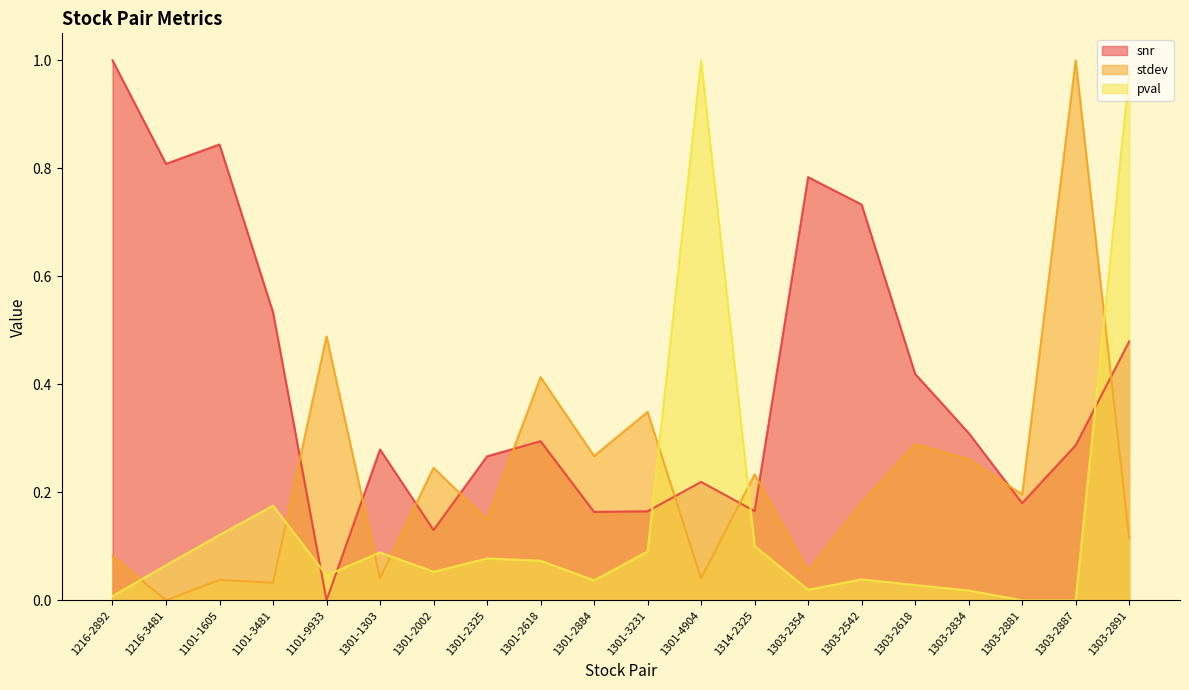

List the labels in order of stdev value, smallest first.

1216-3481, 1101-3481, 1101-1605, 1301-4904, 1301-1303, 1303-2354, 1216-2892, 1303-2891, 1301-2325, 1303-2542, 1303-2881, 1314-2325, 1301-2002, 1303-2834, 1301-2884, 1303-2618, 1301-3231, 1301-2618, 1101-9933, 1303-2887